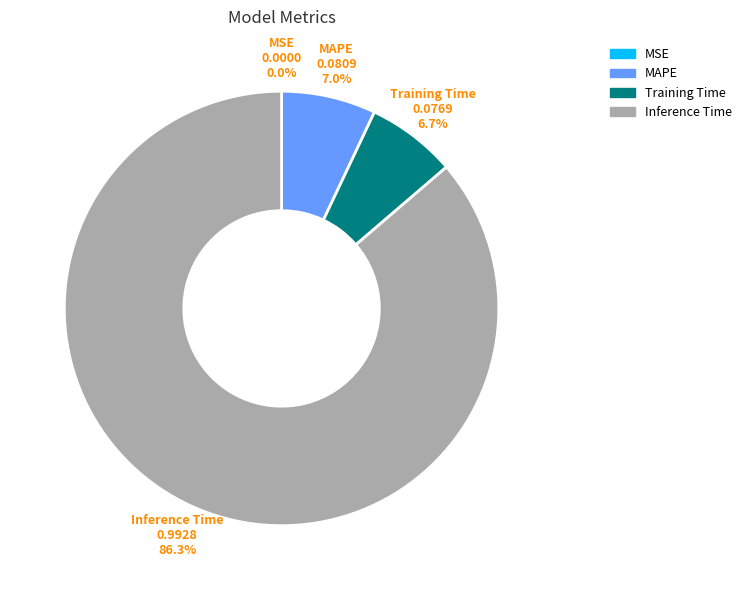

To the nearest percent, what is the average slice percentage?

25%